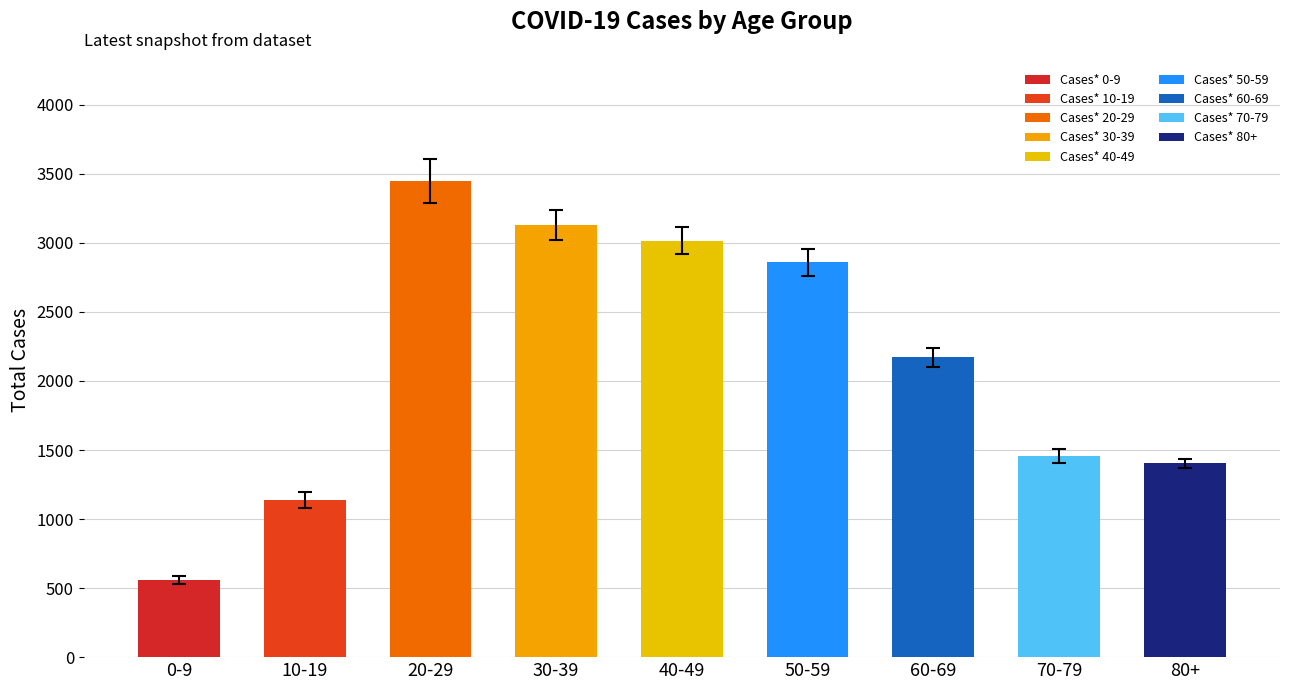

The value at 0-9 is 986. True or false?

False